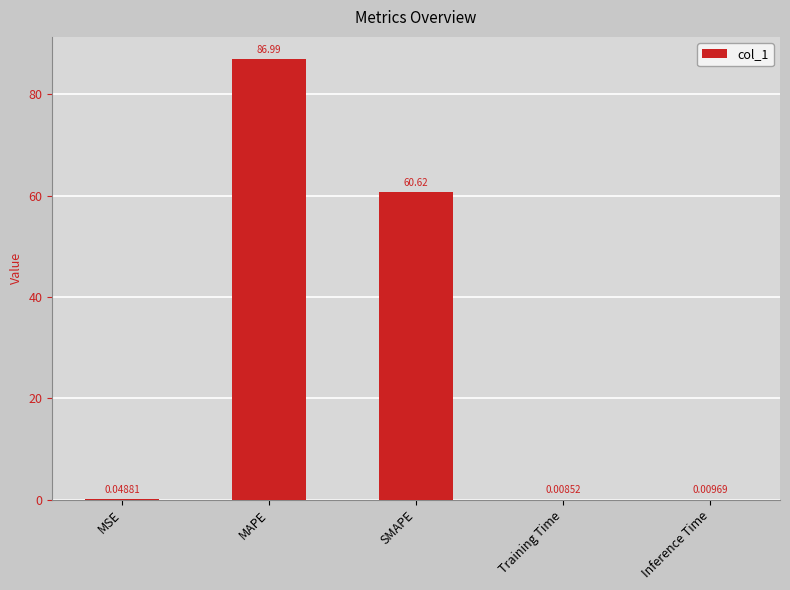

What is the sum of all values?

147.7